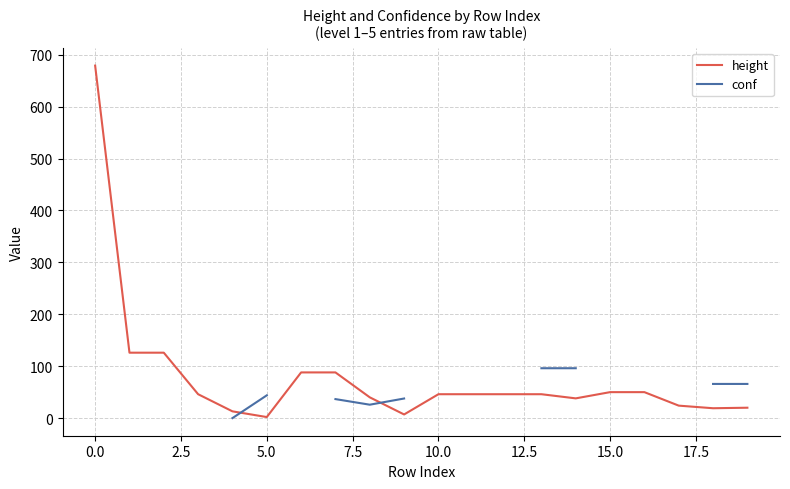

What position from the left is 14?

15